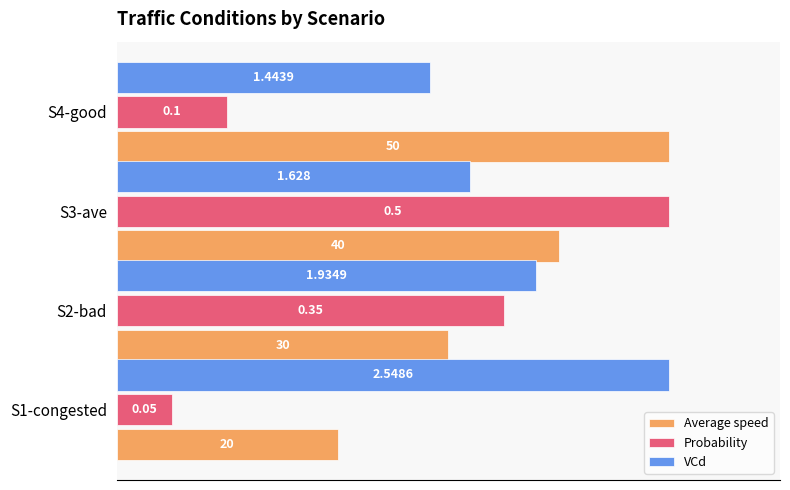

What are all the series names shown in the legend?

Average speed, Probability, VCd